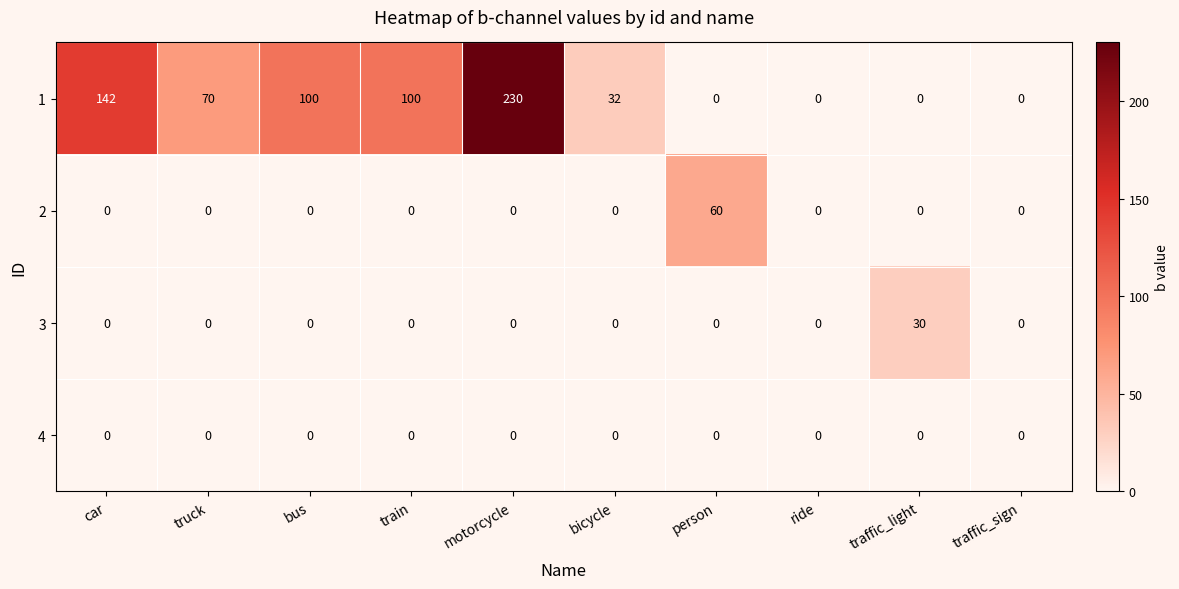

At which category does the chart reach its peak across all series?

motorcycle